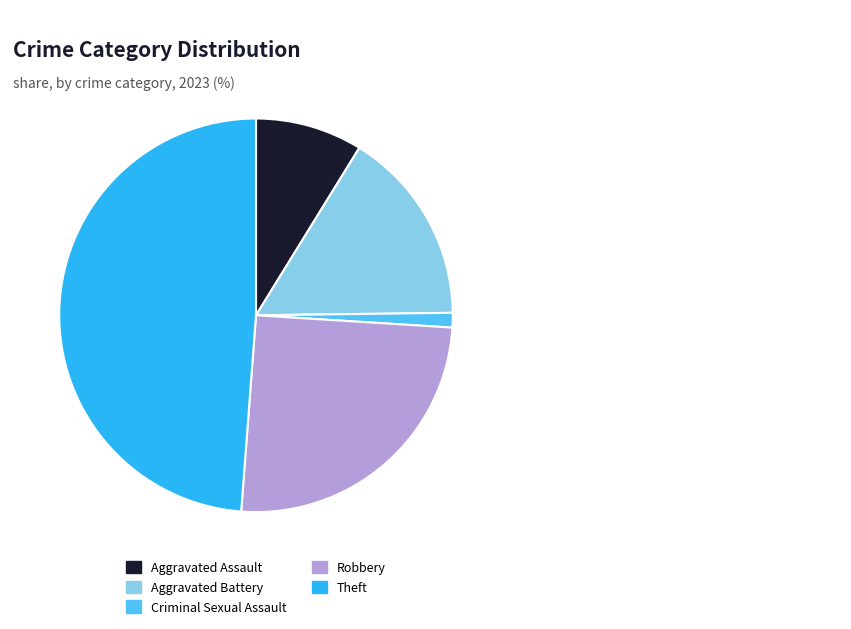

Which has a higher value, Aggravated Battery or Robbery?

Robbery